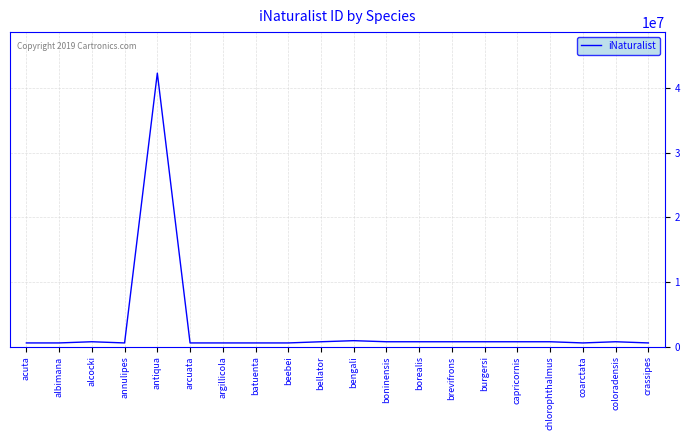

What value does the data have at beebei, to the nearest 100?

556000